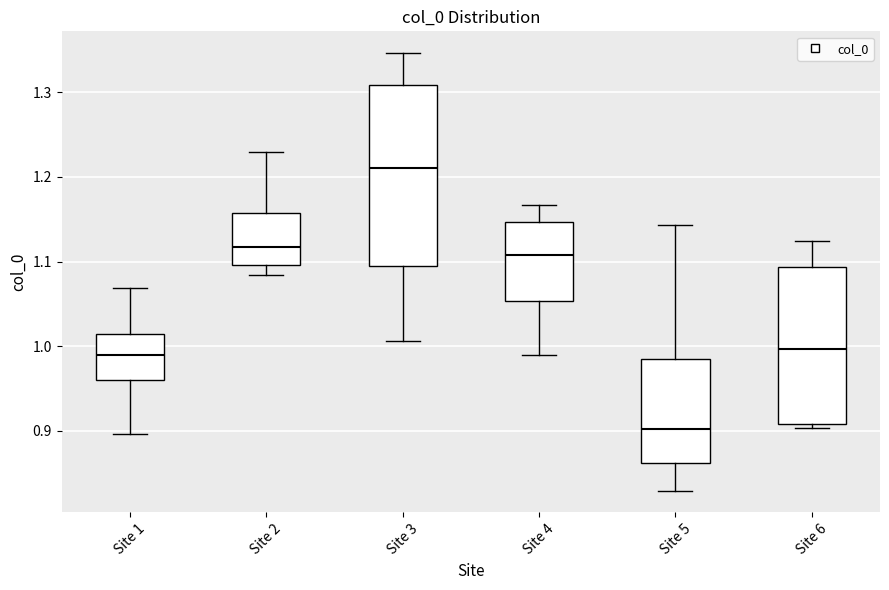

Reading left to right, read every box against the y-axis: the position of its median line, the range the box covers, and the ends of its whiskers. The values are not printed on the chart, so give them approximately, as read against the axis.

Site 1: median 0.99, box 0.96 to 1.01, whiskers 0.90 to 1.07
Site 2: median 1.12, box 1.10 to 1.16, whiskers 1.08 to 1.23
Site 3: median 1.21, box 1.10 to 1.31, whiskers 1.01 to 1.35
Site 4: median 1.11, box 1.05 to 1.15, whiskers 0.99 to 1.17
Site 5: median 0.90, box 0.86 to 0.98, whiskers 0.83 to 1.14
Site 6: median 1.00, box 0.91 to 1.09, whiskers 0.90 to 1.12